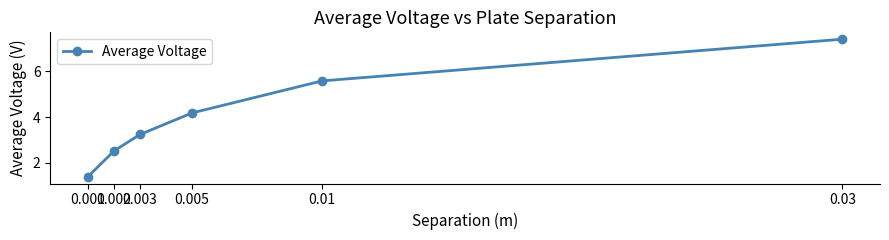

What is the label of the 6th point from the right?

0.001